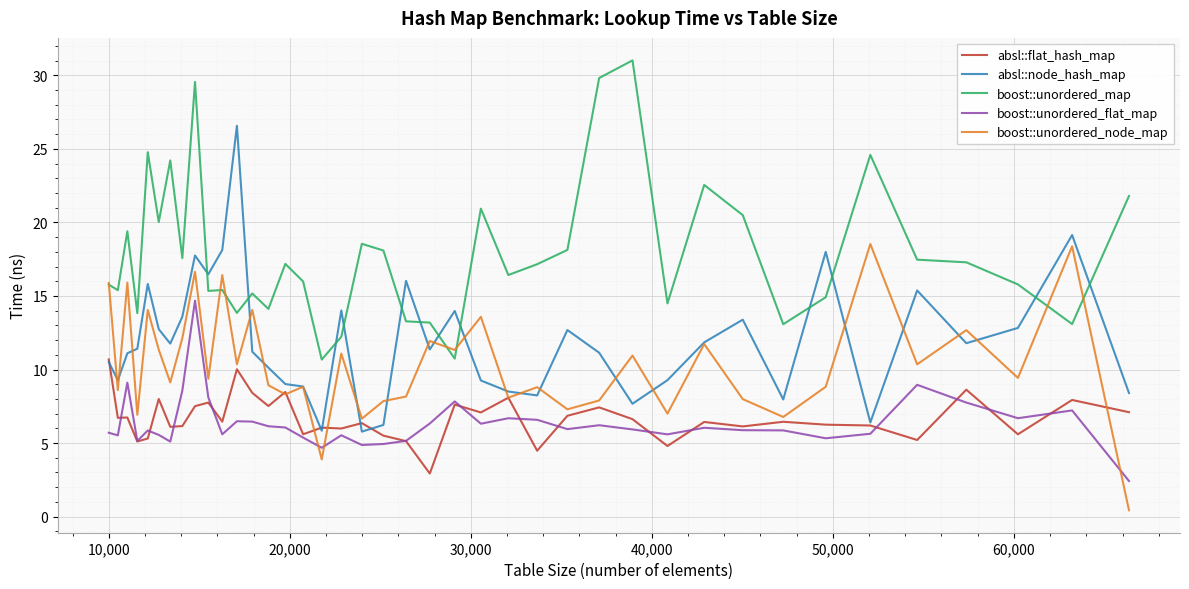

What is the maximum value for boost::unordered_map?

31.0